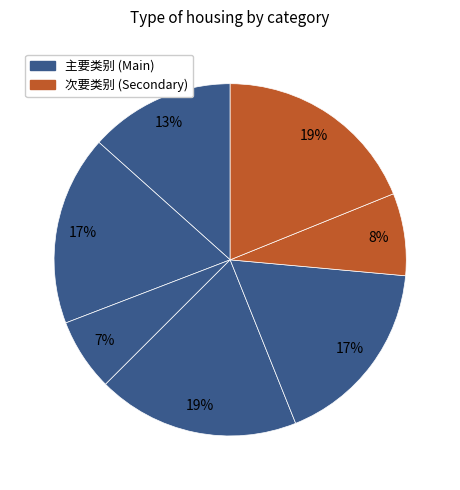

Count the number of slices in the pie.

7